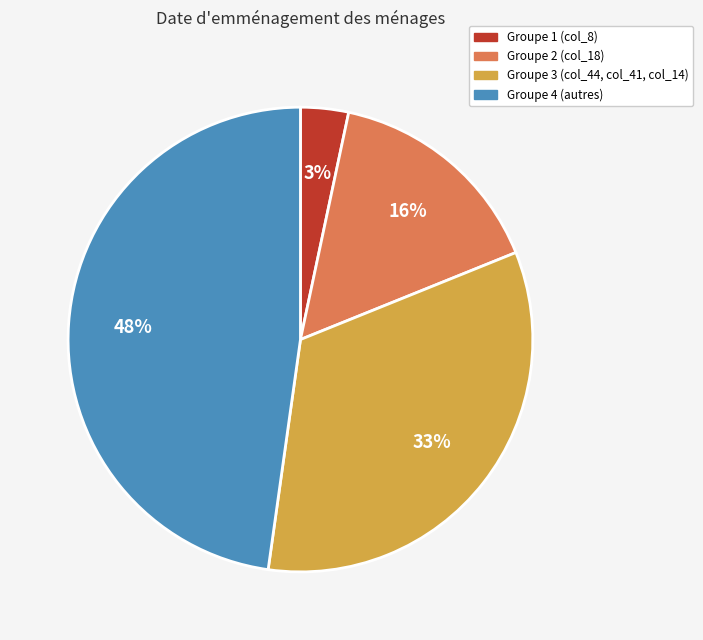

To the nearest percent, what is the combined percentage of Groupe 4 (autres) and Groupe 3 (col_44, col_41, col_14)?

81%